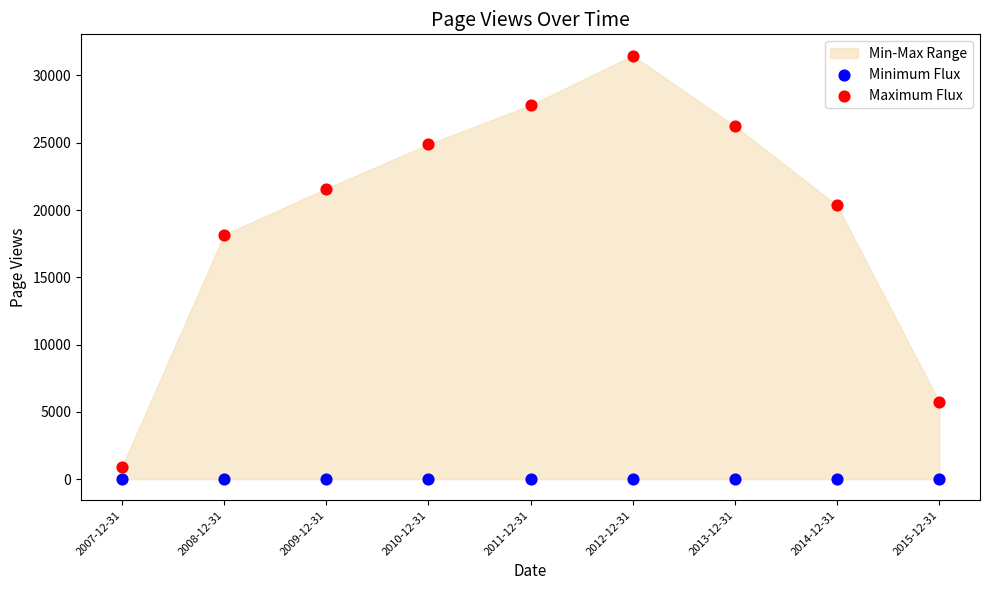

Which series contains the highest Y value?

Maximum Flux